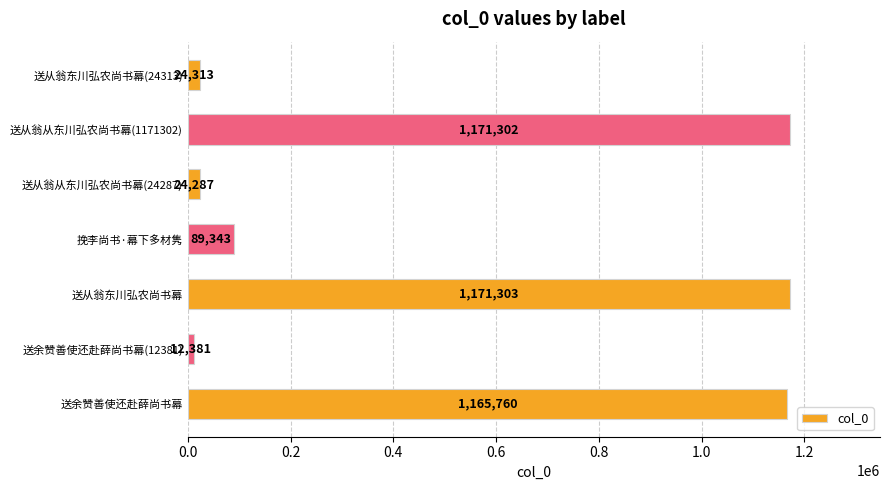

Which category has the lowest value across all series?

送余赞善使还赴薛尚书幕(12381)